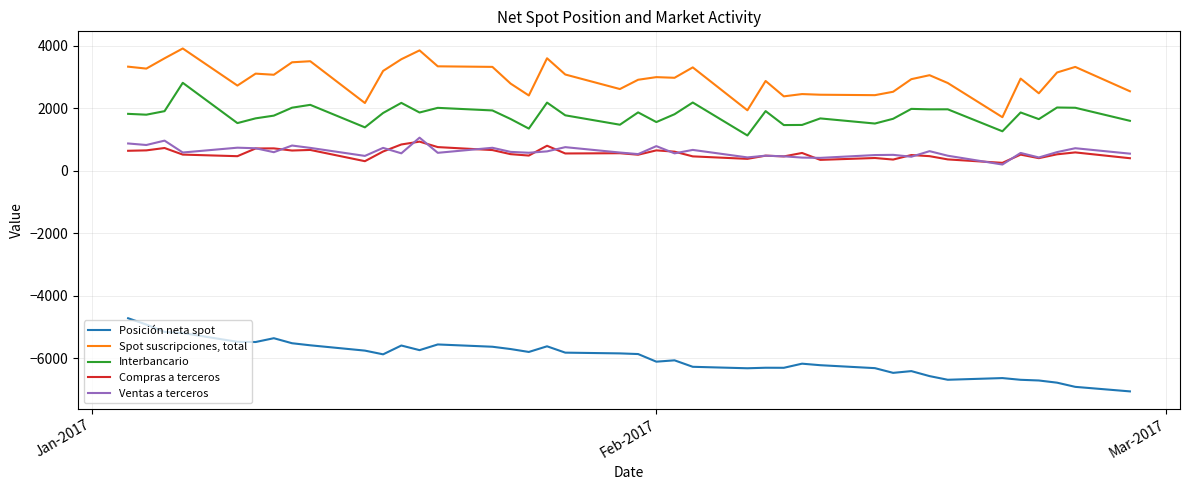

What is the smallest value displayed?

-7062